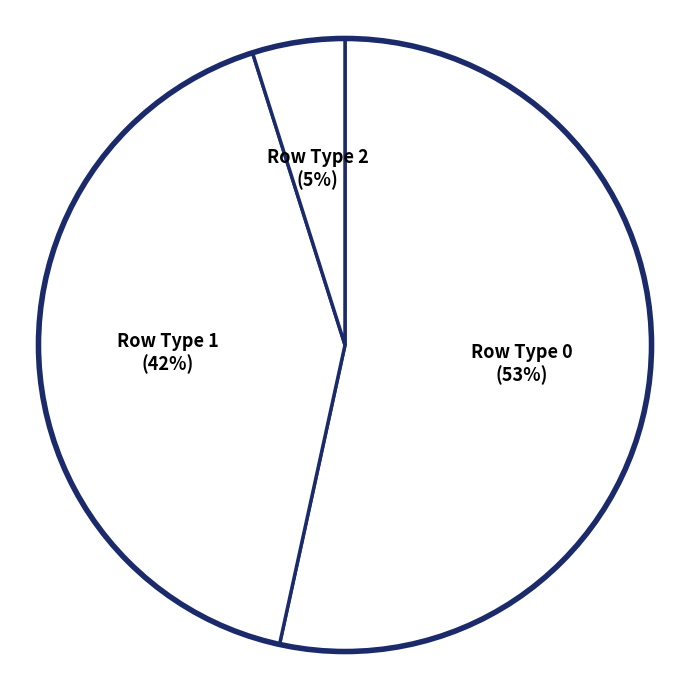

Which slice represents more than half of the pie?

Row Type 0